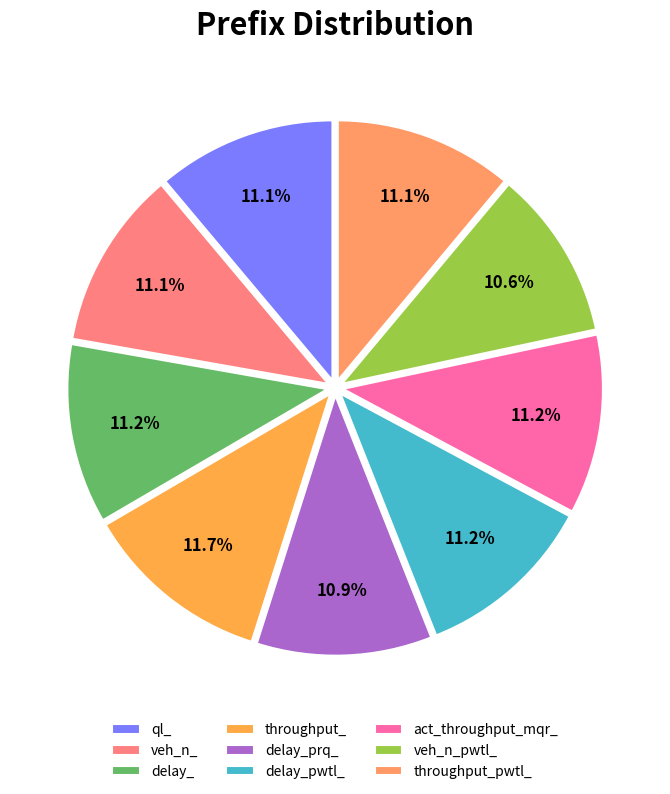

How many segments does this pie chart have?

9